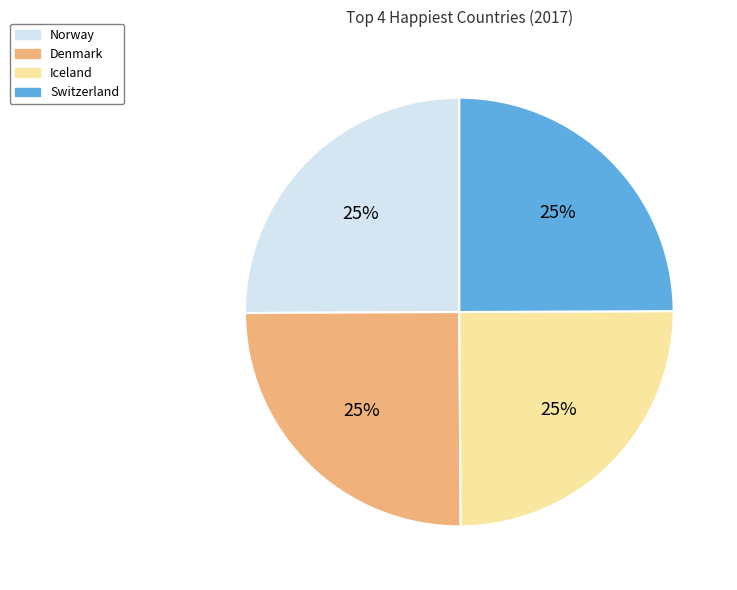

What percentage is the Switzerland slice, to the nearest percent?

25%